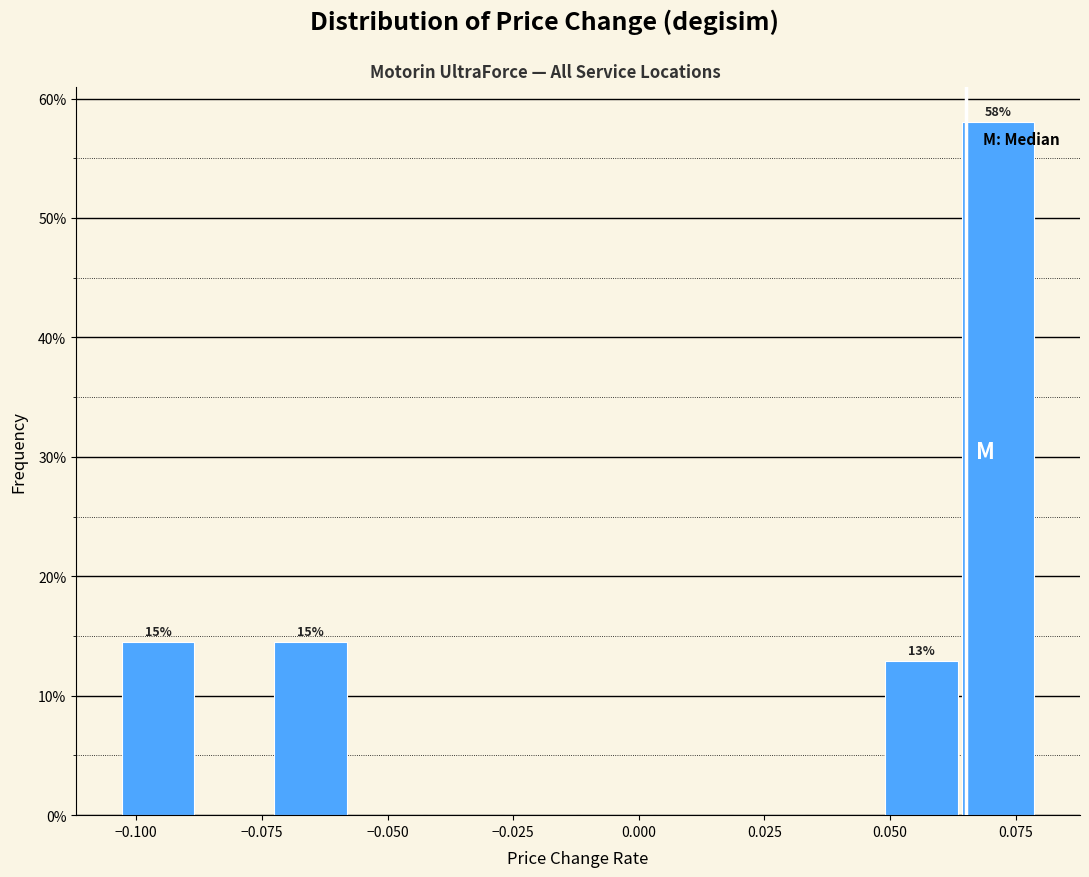

Around what value on the x-axis is the tallest bar? Give the approximate position of its centre, as read against the axis.

0.070